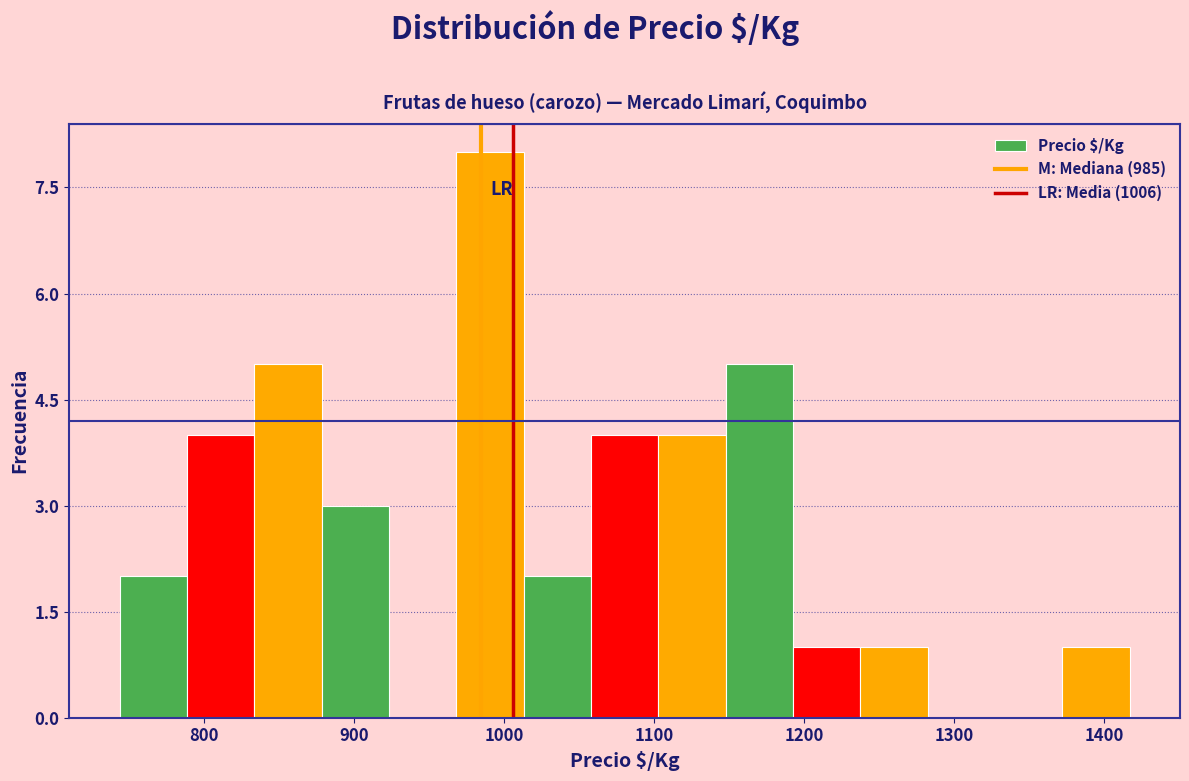

Reading left to right, list every bar in this chart as the range it spans on the x-axis followed by its height. Neither the bar edges nor the heights are printed on the chart, so give them approximately, as read against the axes.

740 to 790: 2
790 to 830: 4
830 to 880: 5
880 to 920: 3
920 to 970: 0
970 to 1010: 8
1010 to 1060: 2
1060 to 1100: 4
1100 to 1150: 4
1150 to 1190: 5
1190 to 1240: 1
1240 to 1280: 1
1280 to 1330: 0
1330 to 1370: 0
1370 to 1420: 1